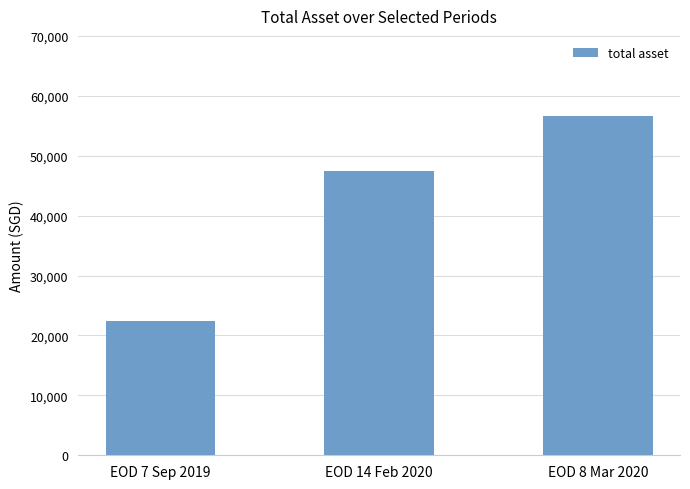

Reading left to right, transcribe all the data shown in this chart.

EOD 7 Sep 2019=22455.0	EOD 14 Feb 2020=47507.0	EOD 8 Mar 2020=56637.6